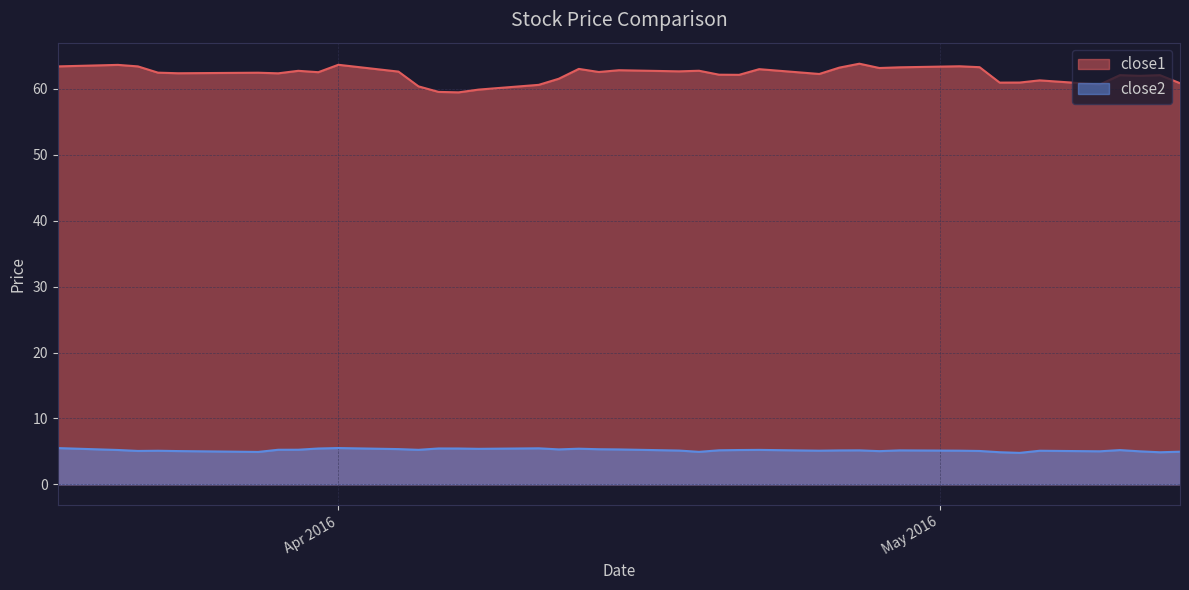

Rank the series by their maximum value, from lowest to highest.

close2, close1